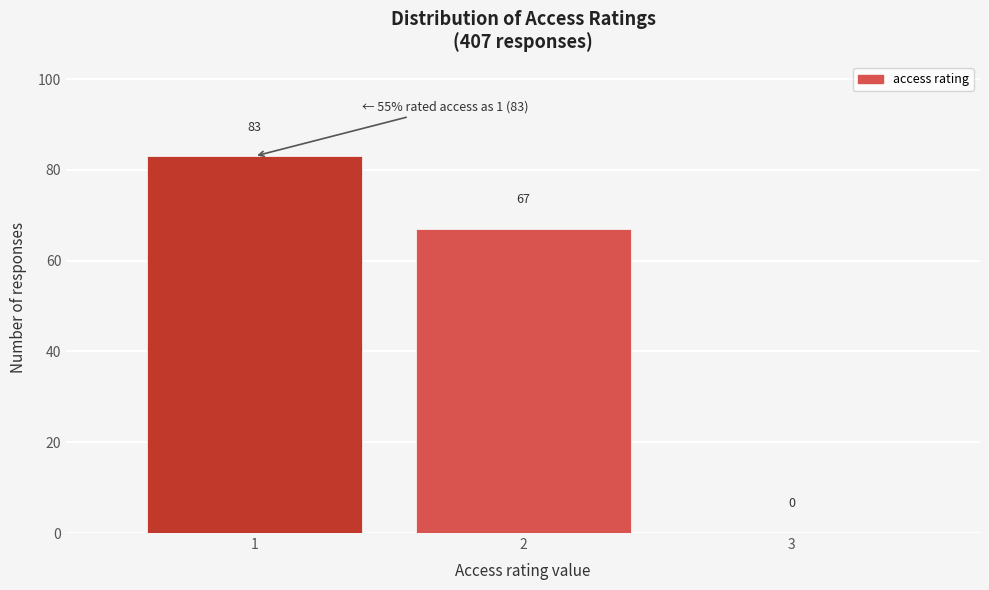

Reading left to right, list every bar in this chart as the range it spans on the x-axis followed by its height.

0.5 to 1.5: 83
1.5 to 2.5: 67
2.5 to 3.5: 0